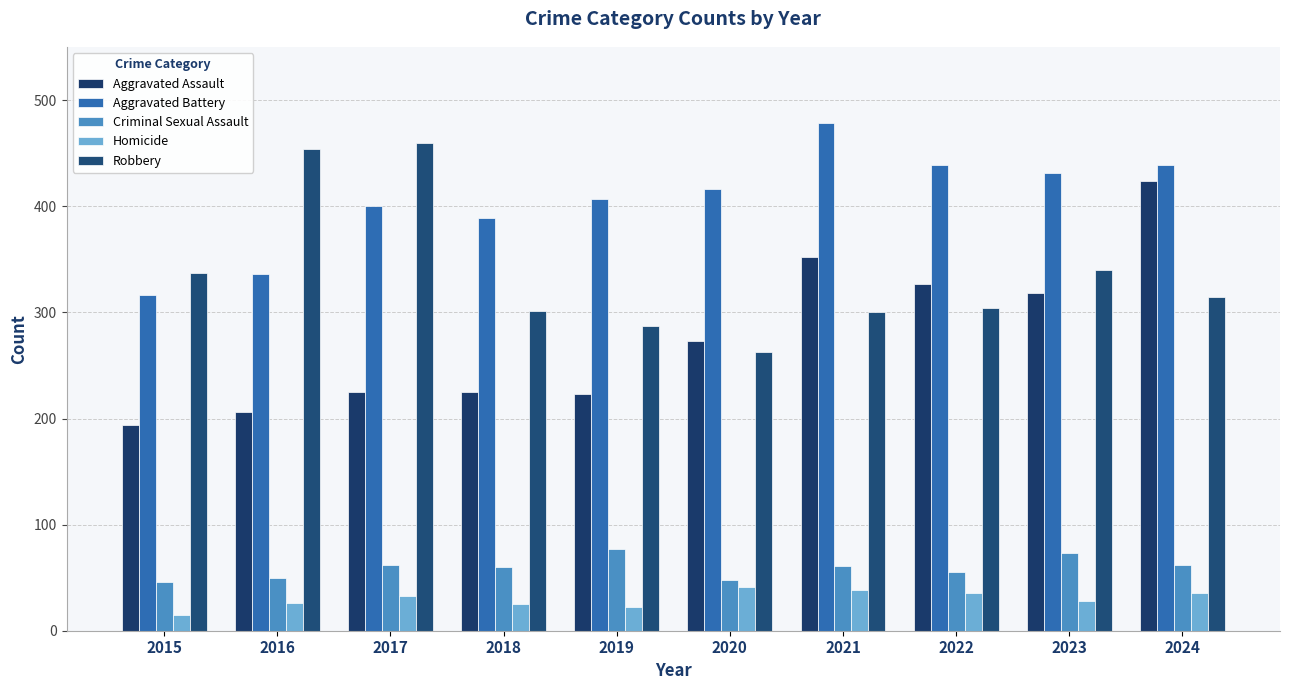

How many values in the Criminal Sexual Assault series are below 61?

5